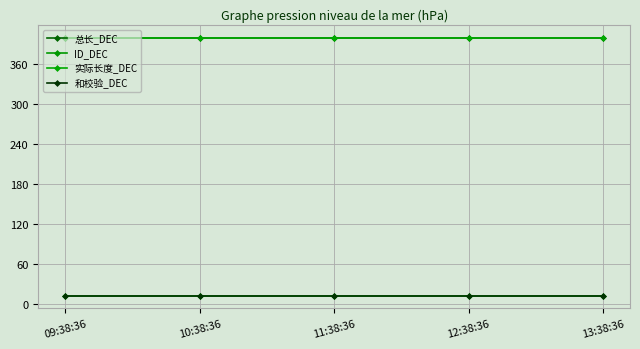

True or false: 总长_DEC and ID_DEC cross at least once.

False